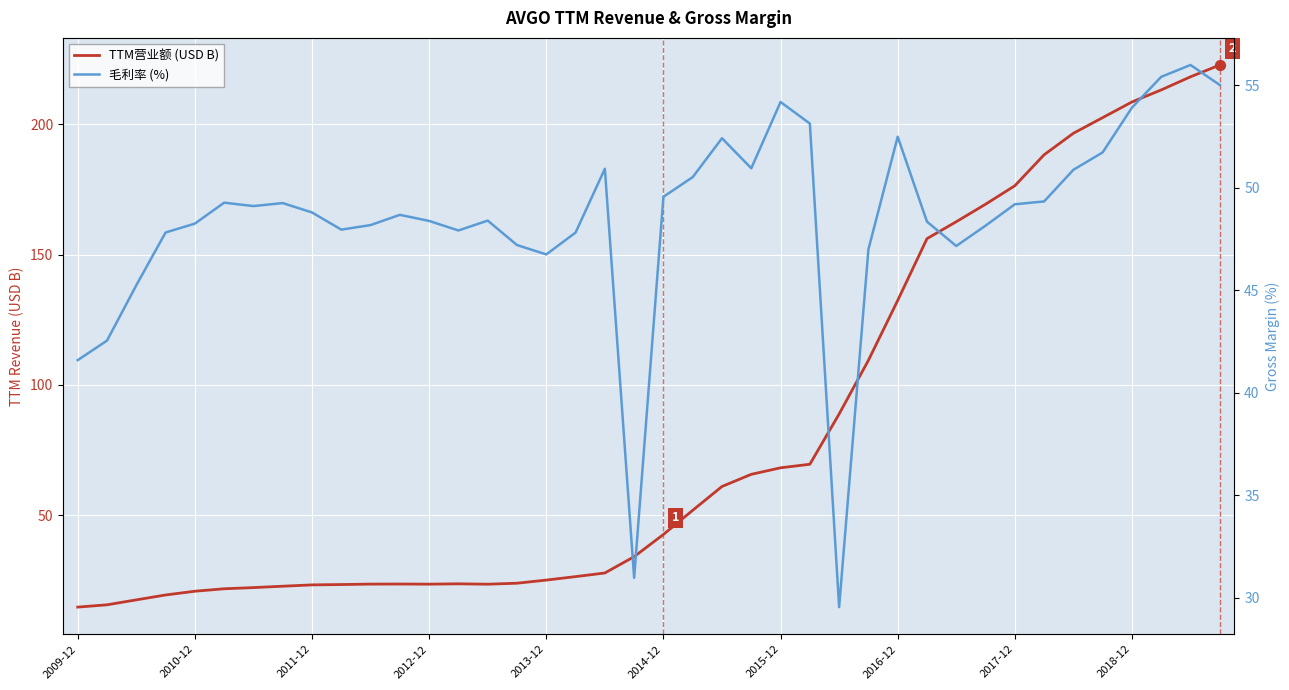

Which series contains the lowest Y value?

TTM营业额 (USD B)